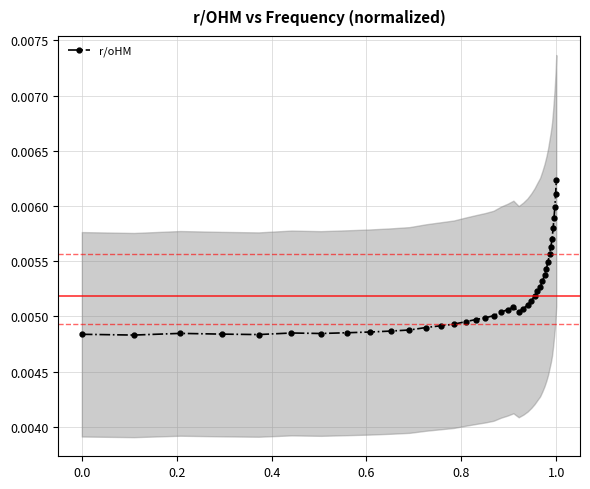

Count the r/oHM values in the range 0 to 1.

40